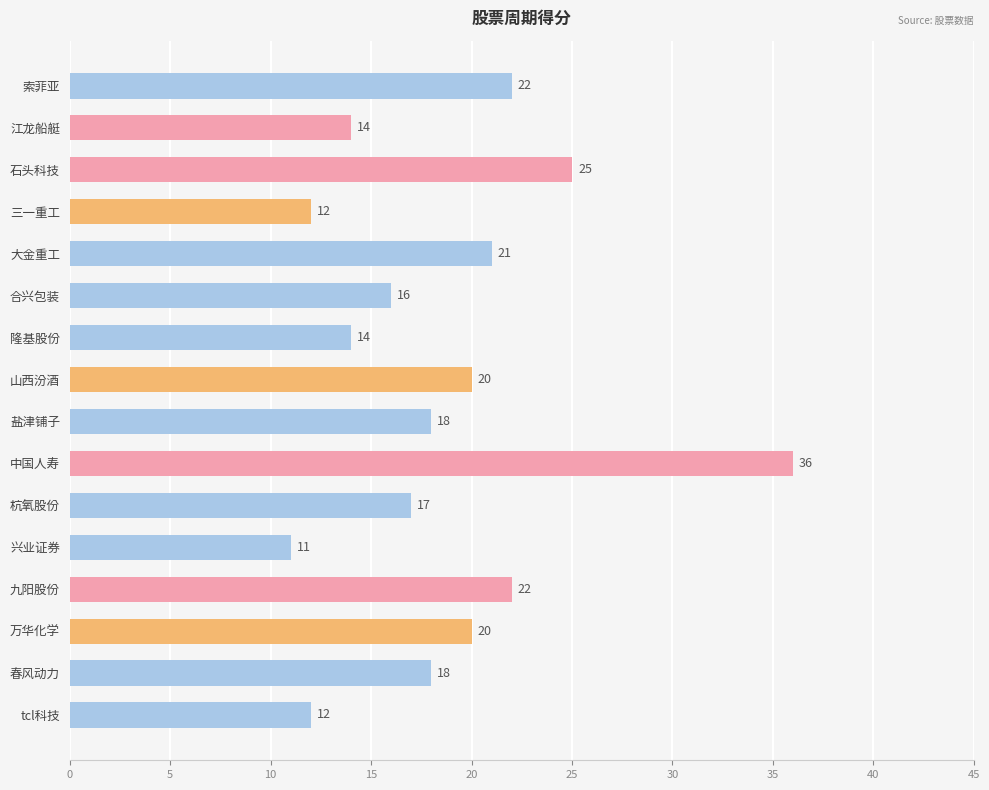

What is the difference between the second highest and second lowest values?

13